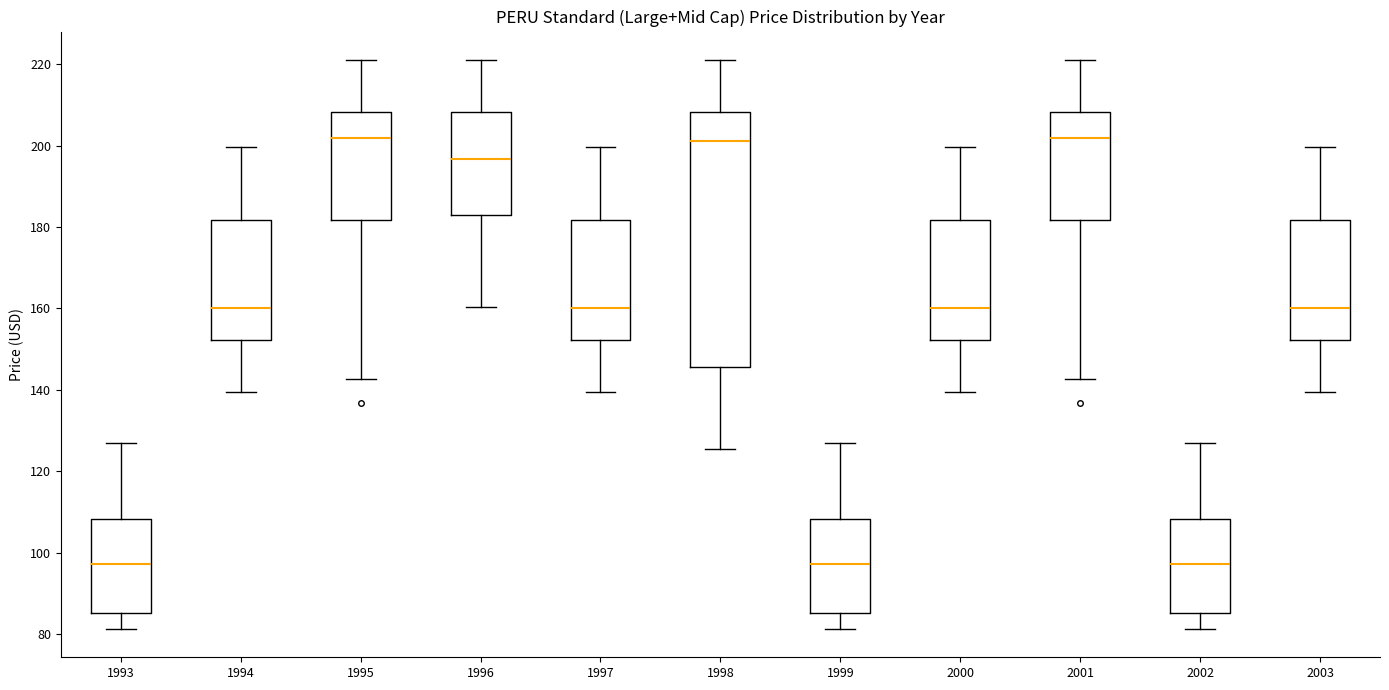

Reading left to right, transcribe this box plot: for each box, give where its median line is, the range the box spans, and where its two whiskers end, as read against the y-axis. The values are not printed on the chart, so give them approximately, as read against the axis.

1993: median 98, box 86 to 108, whiskers 82 to 126
1994: median 160, box 152 to 182, whiskers 140 to 200
1995: median 202, box 182 to 208, whiskers 142 to 222
1996: median 196, box 184 to 208, whiskers 160 to 222
1997: median 160, box 152 to 182, whiskers 140 to 200
1998: median 202, box 146 to 208, whiskers 126 to 222
1999: median 98, box 86 to 108, whiskers 82 to 126
2000: median 160, box 152 to 182, whiskers 140 to 200
2001: median 202, box 182 to 208, whiskers 142 to 222
2002: median 98, box 86 to 108, whiskers 82 to 126
2003: median 160, box 152 to 182, whiskers 140 to 200